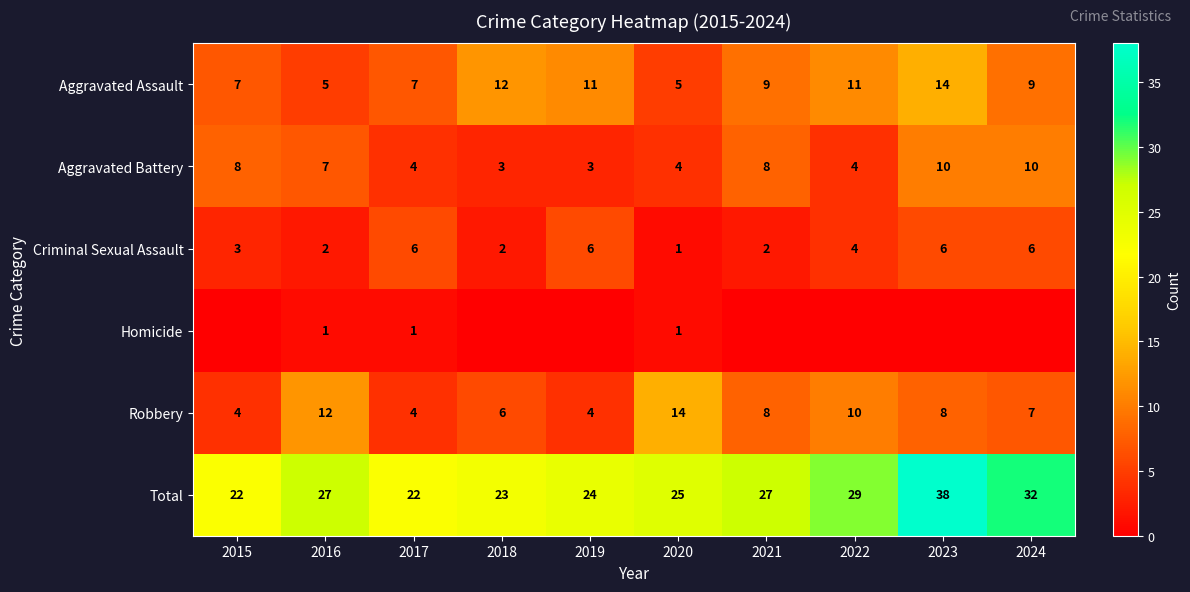

How many Aggravated Assault values are between 7 and 11?

6